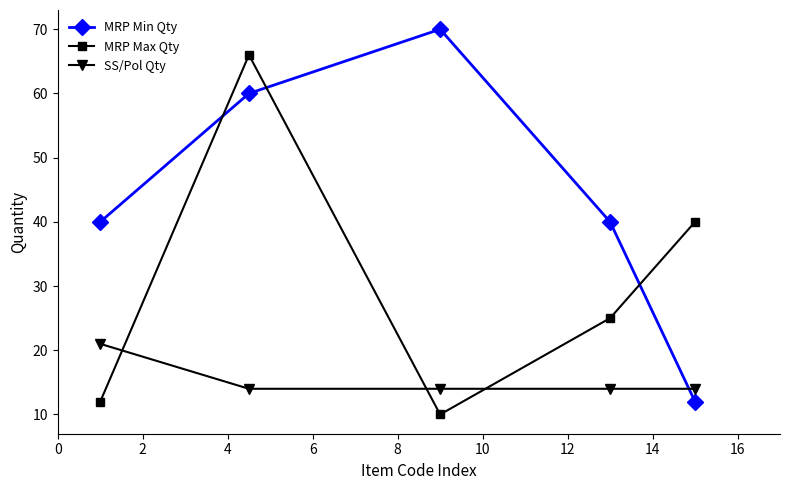

At how many categories does at least one series exceed 25?

5